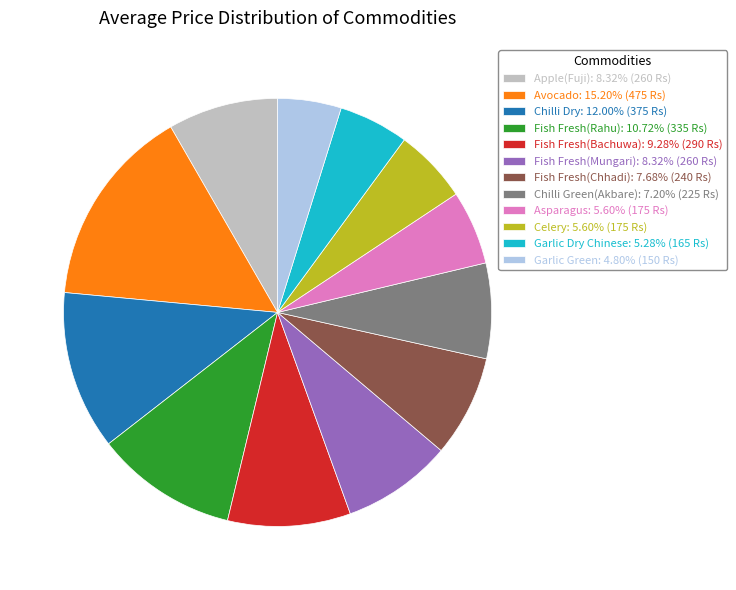

Which slice is the largest?

Avocado